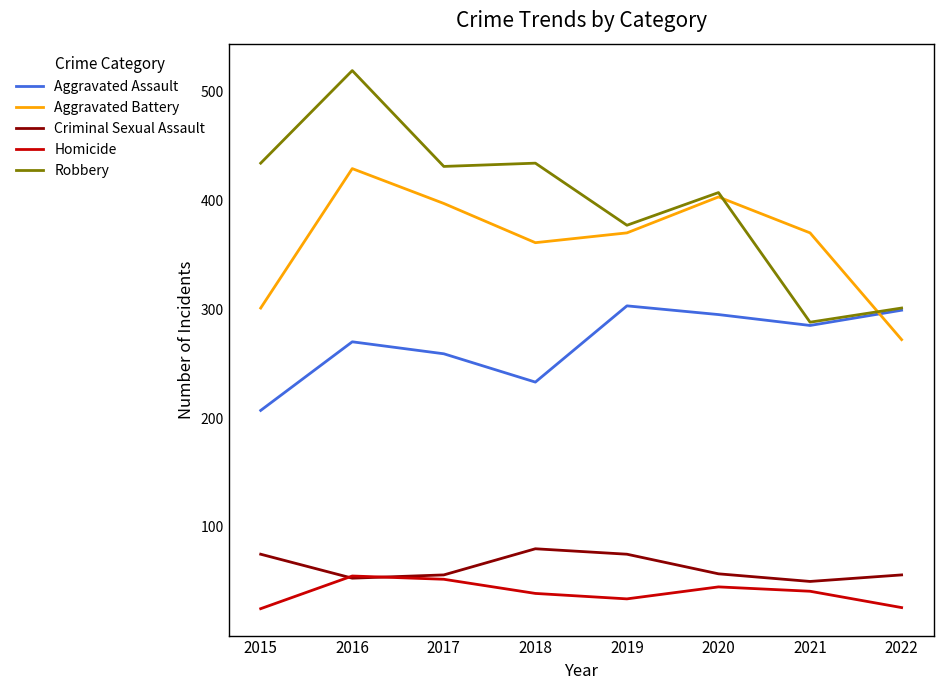

What are all the series names shown in the legend?

Aggravated Assault, Aggravated Battery, Criminal Sexual Assault, Homicide, Robbery